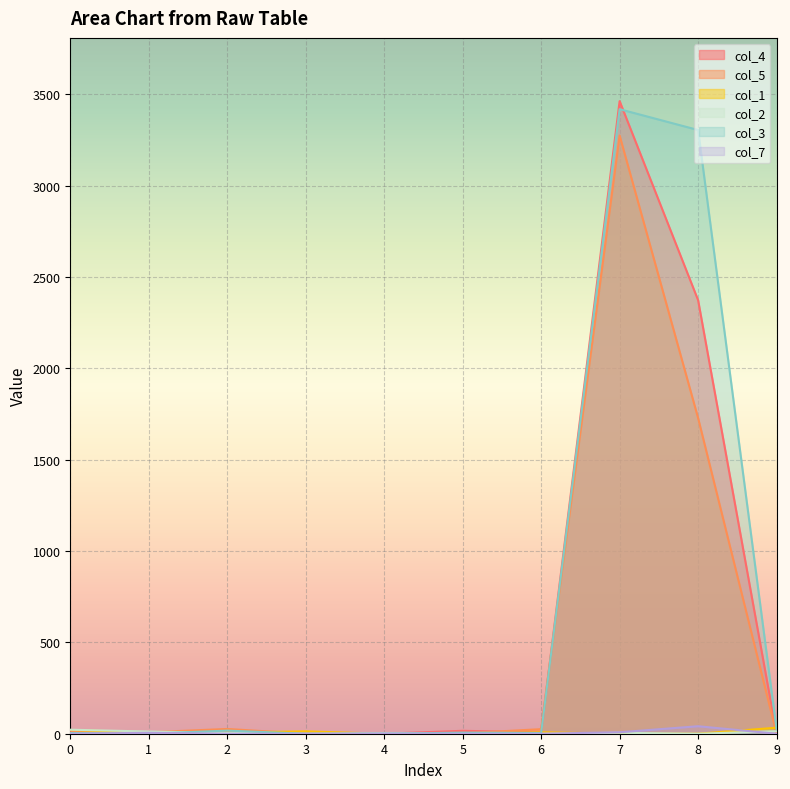

The value of col_4 at 7 is 4961. True or false?

False